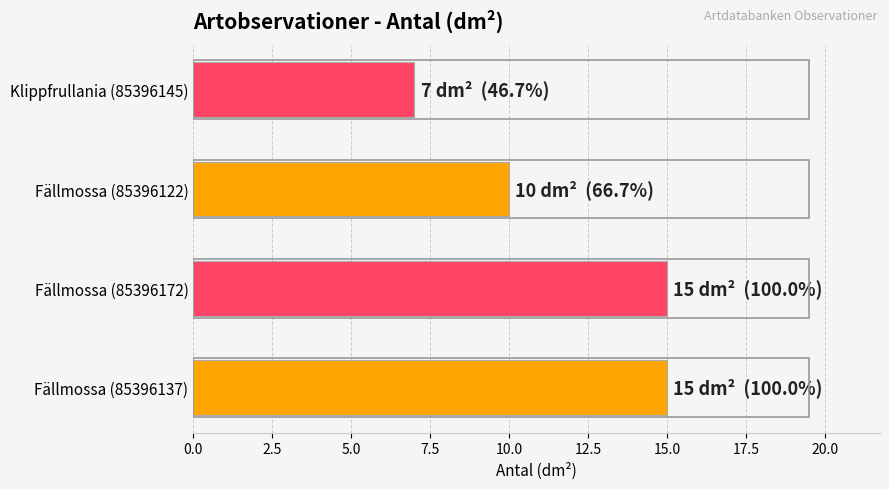

How many data points are less than 15?

2